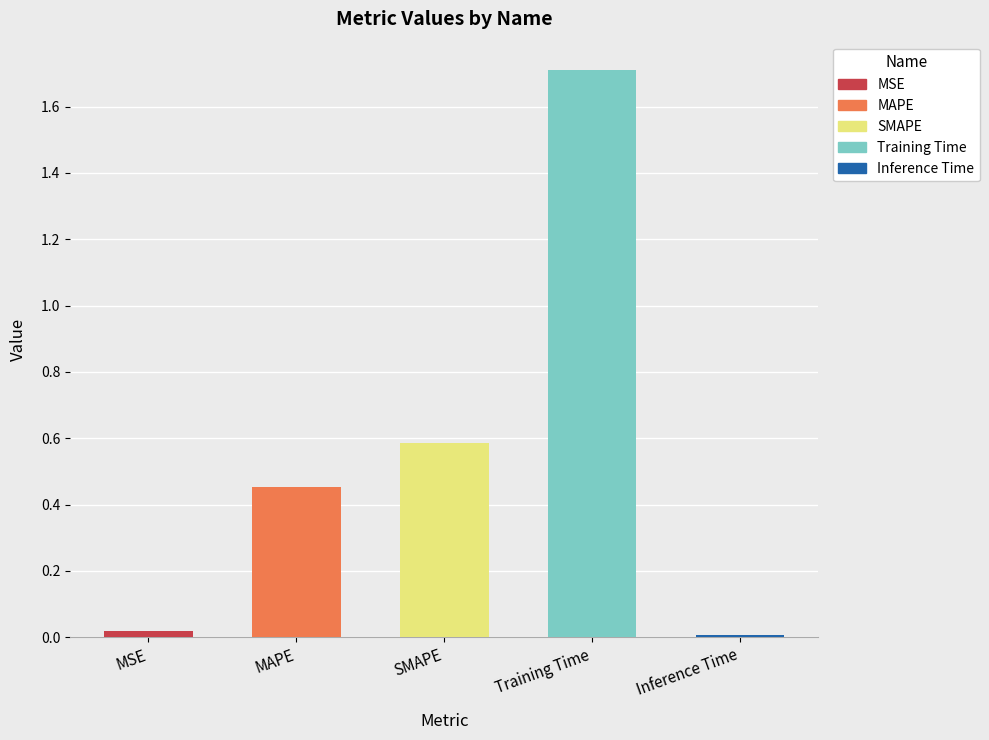

List the labels in order of value, smallest first.

Inference Time, MSE, MAPE, SMAPE, Training Time